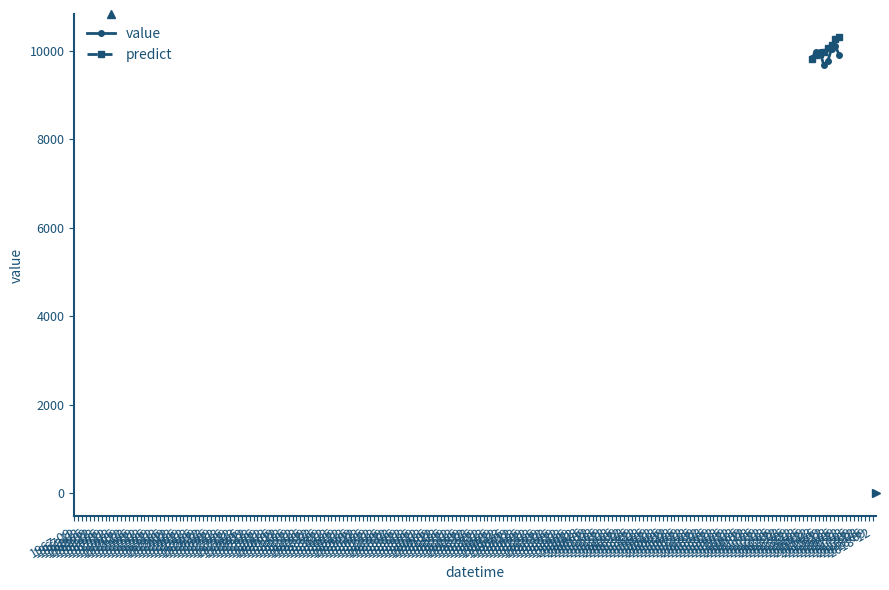

What is the maximum value shown in the chart?

10308.0